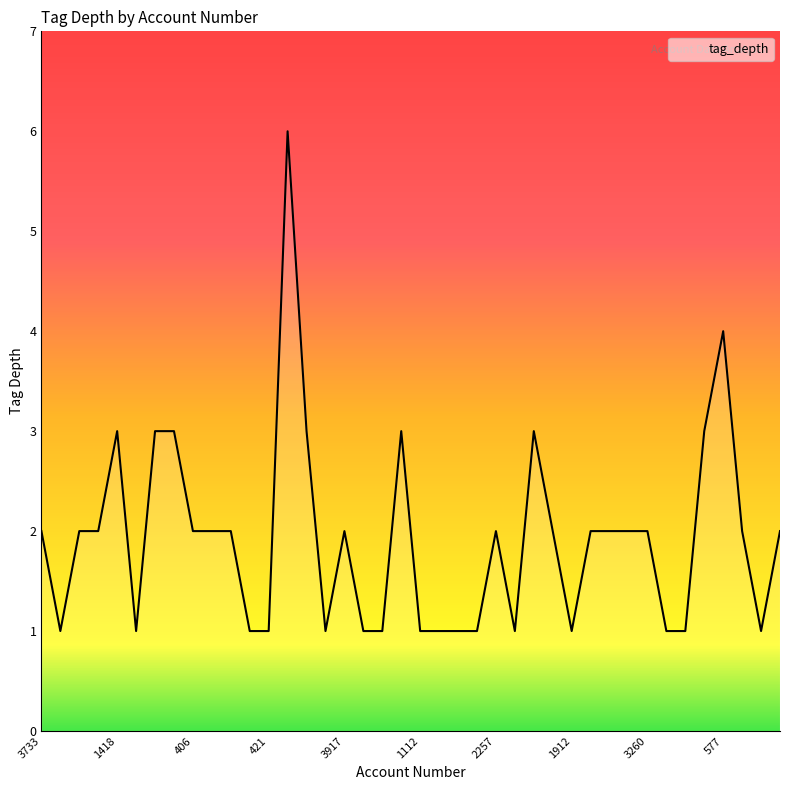

What is the greatest value displayed?

6